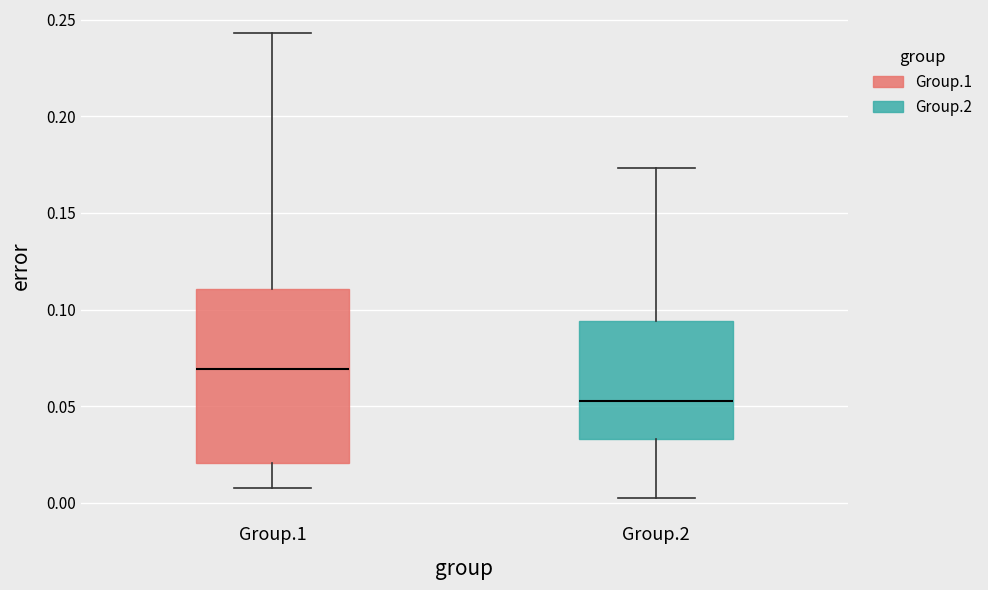

Reading left to right, transcribe this box plot: for each box, give where its median line is, the range the box spans, and where its two whiskers end, as read against the y-axis. The values are not printed on the chart, so give them approximately, as read against the axis.

Group.1: median 0.070, box 0.020 to 0.110, whiskers 0.005 to 0.245
Group.2: median 0.050, box 0.035 to 0.095, whiskers 0.000 to 0.175